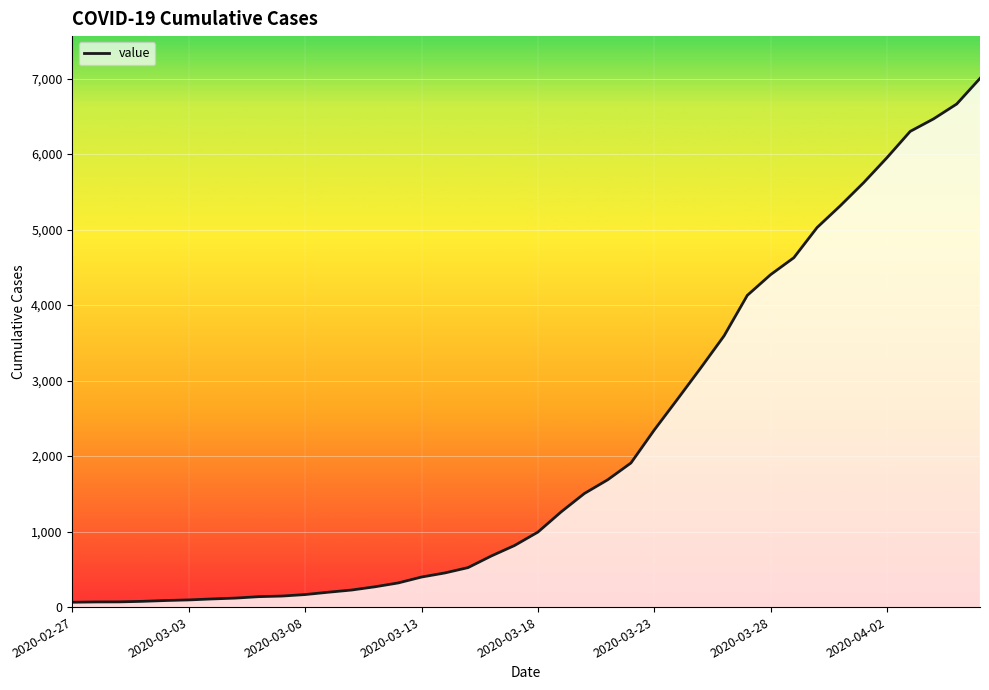

What is the greatest value displayed?

7003